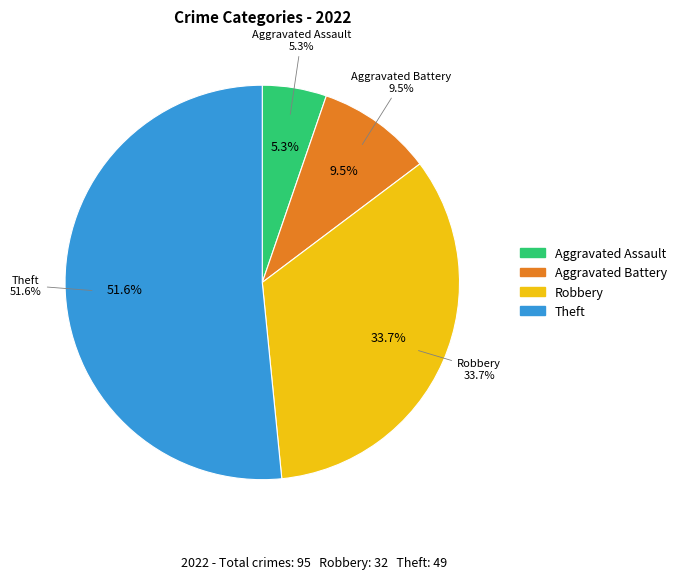

True or false: Theft accounts for 38% of the total.

False